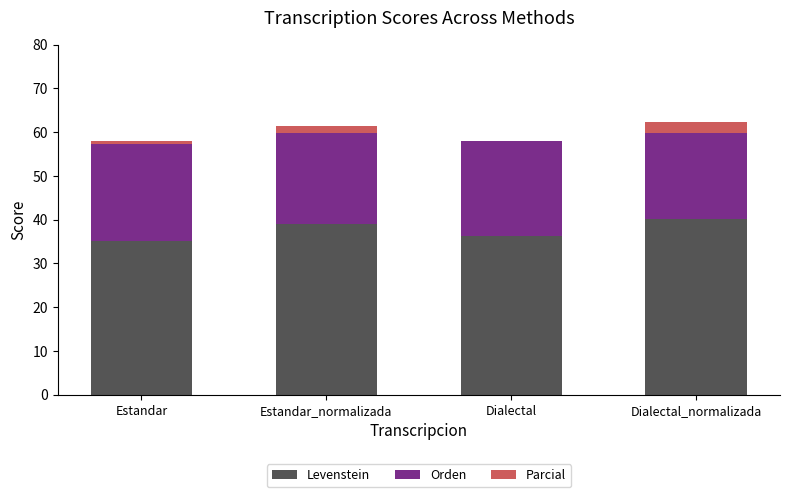

Rank the series by their average value, from lowest to highest.

Parcial, Orden, Levenstein